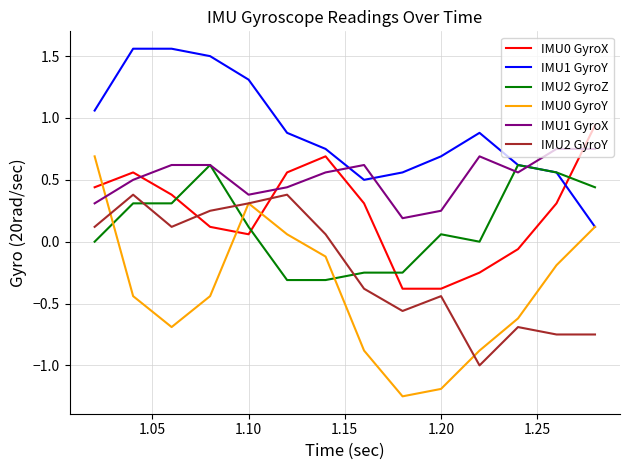

Which series has the largest total across all categories?

IMU1 GyroY